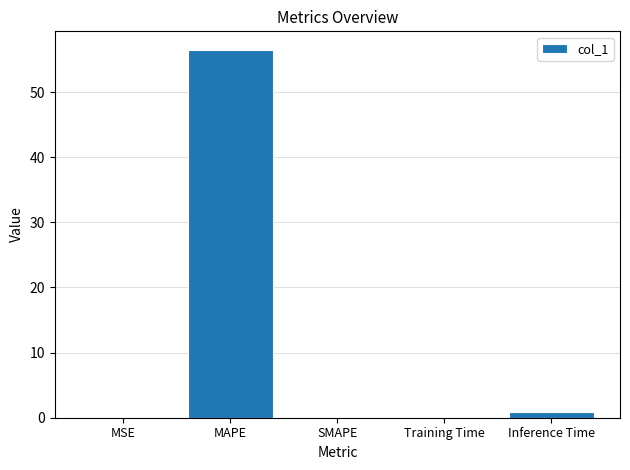

True or false: the data shows 0.0 at SMAPE.

True